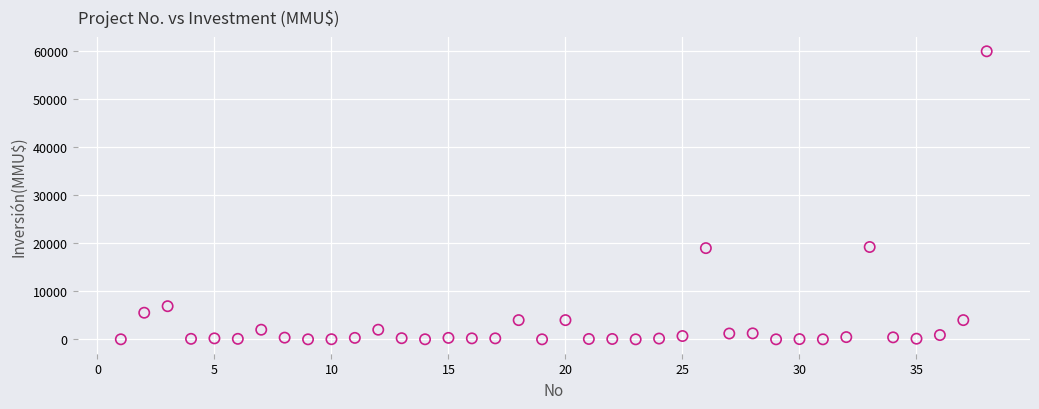

What is the range of Y values (max minus min)?

60000